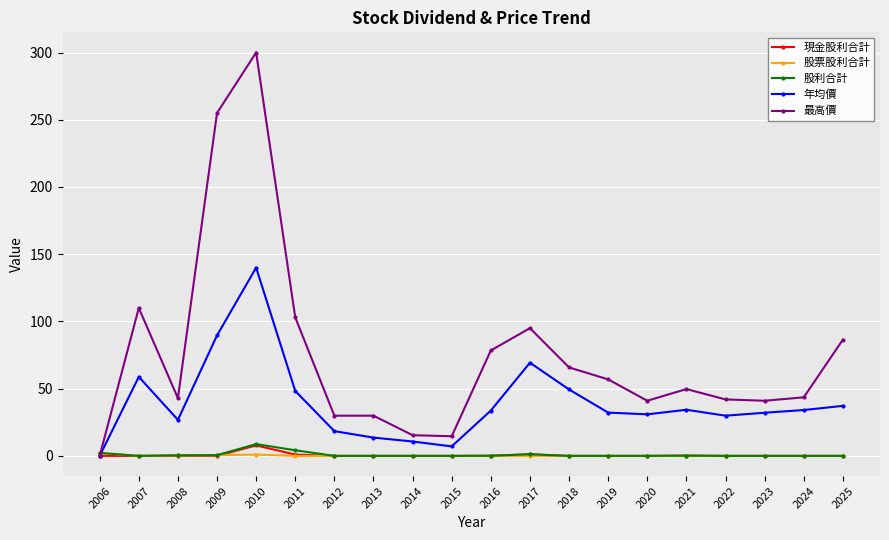

True or false: 股利合計 has more than 0 interior local peaks.

True